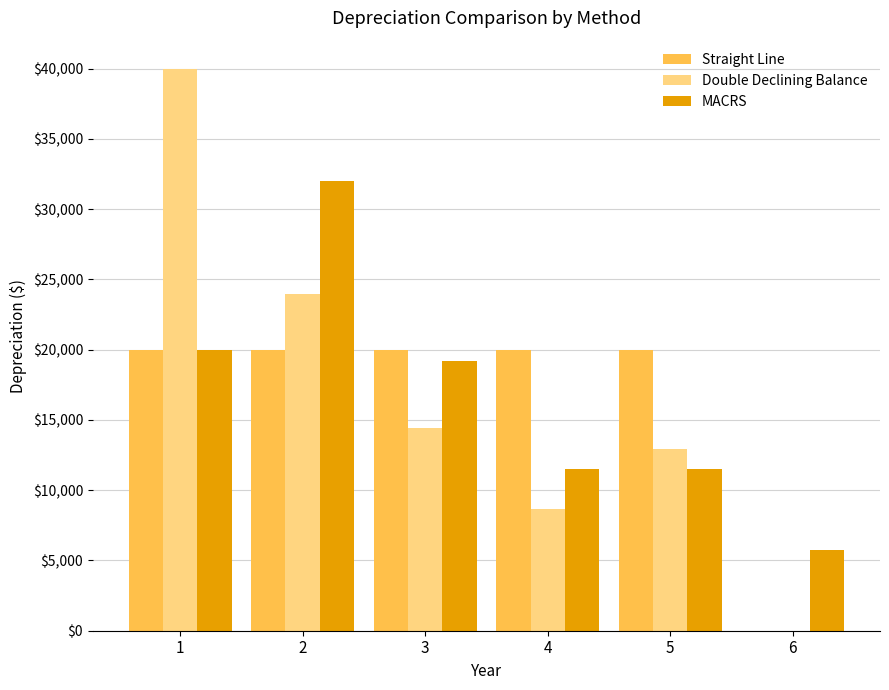

Which series changed the most between 1 and 5?

Double Declining Balance